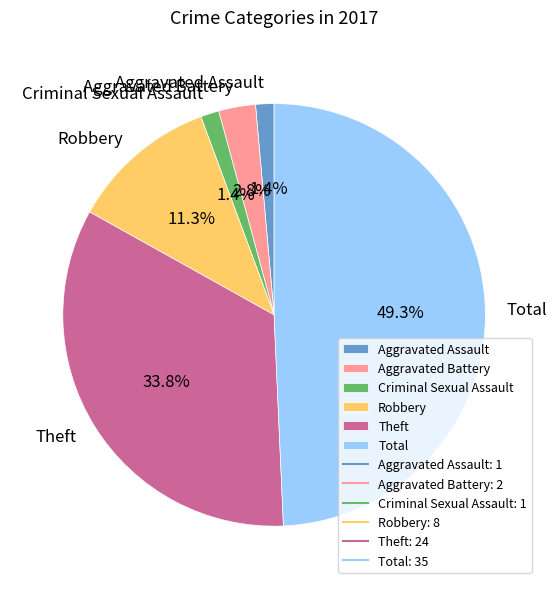

What is the total percentage of Theft and Total?

83.1%